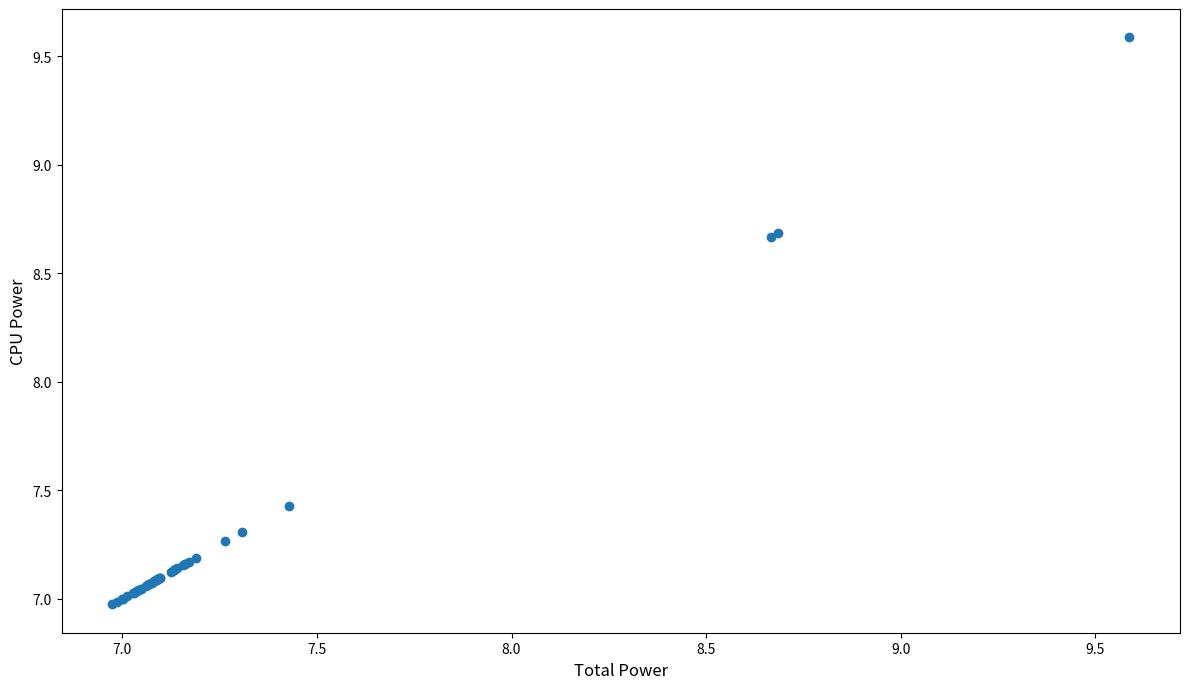

What Y value in the scatter plot is closest to 8?

7.4